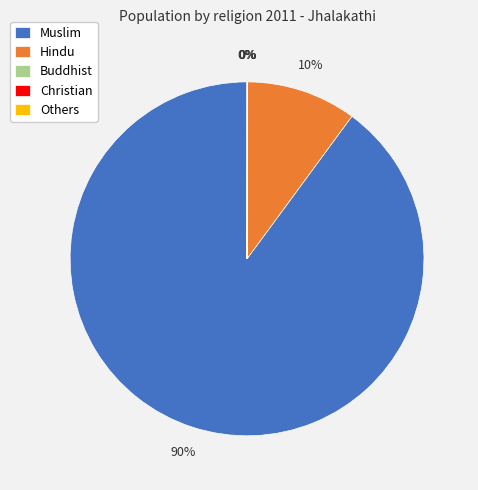

What is the ratio of the value at Muslim to the value at Hindu?

9.0